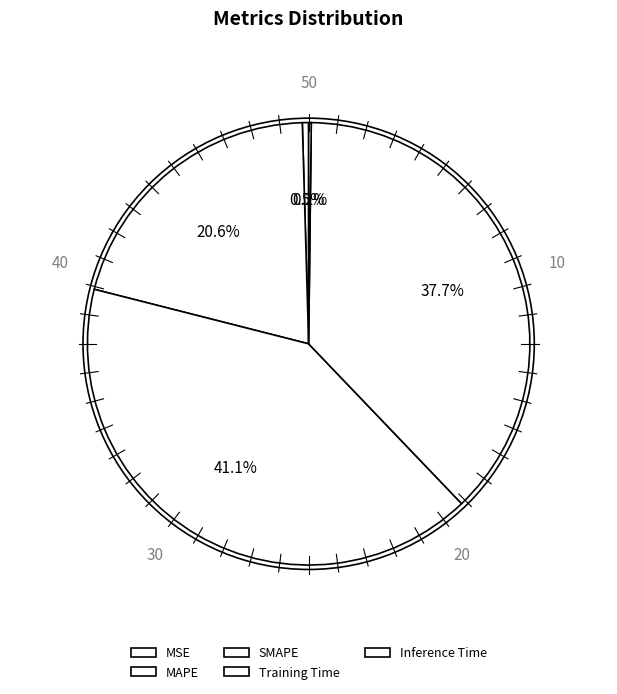

What percentage is the Training Time slice, to the nearest percent?

38%